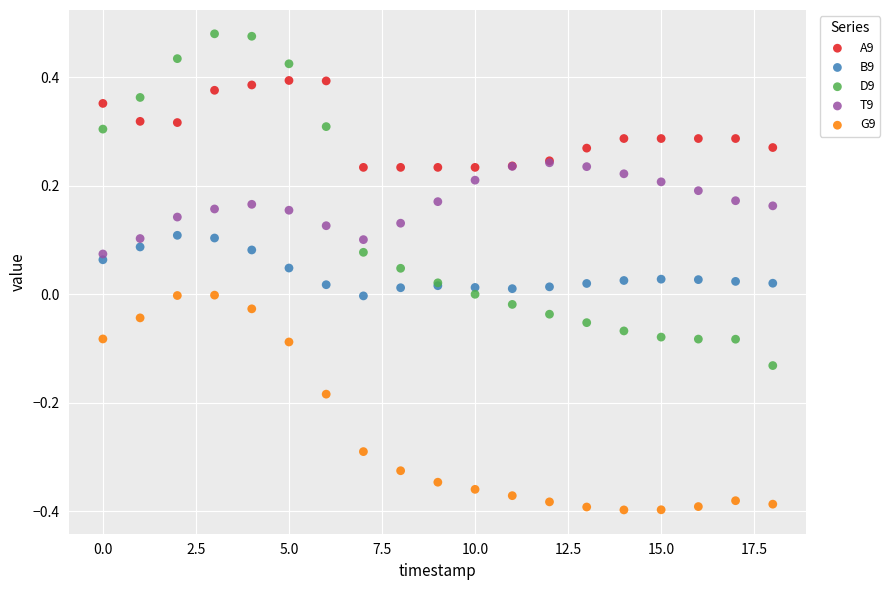

What are all the series names shown in the legend?

A9, B9, D9, T9, G9